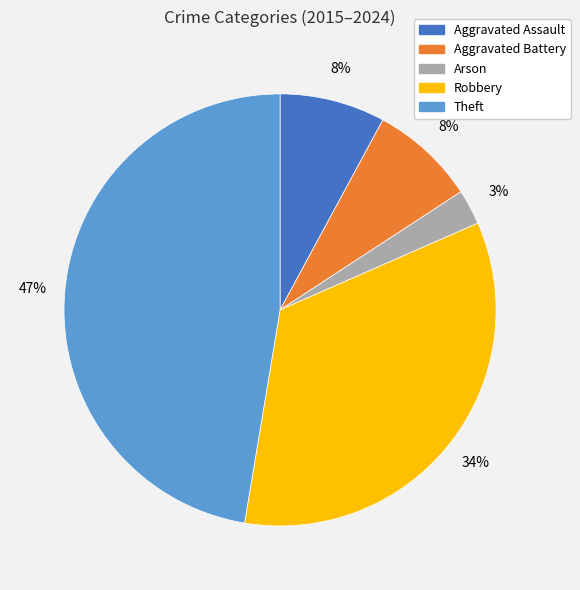

To the nearest percent, what is the difference between the Aggravated Assault and Theft slice percentages?

39%